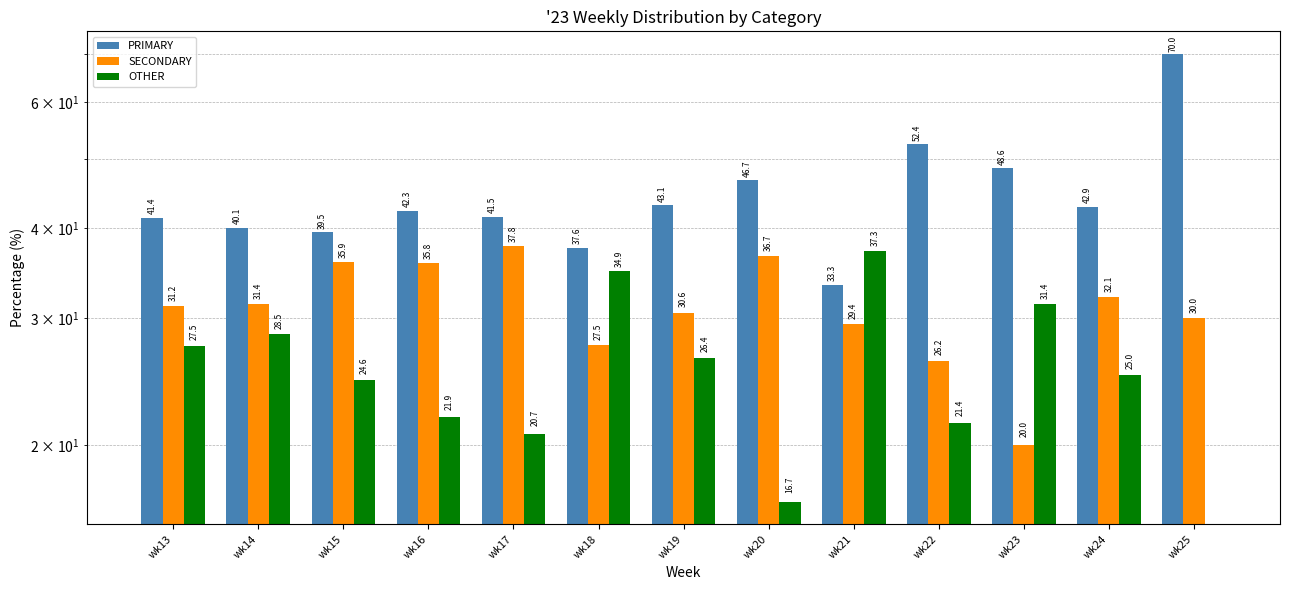

Reading left to right, transcribe all the data shown in this chart.

PRIMARY: 41.4	40.1	39.5	42.3	41.5	37.6	43.1	46.7	33.3	52.4	48.6	42.9	70.0
SECONDARY: 31.2	31.4	35.9	35.8	37.8	27.5	30.6	36.7	29.4	26.2	20.0	32.1	30.0
OTHER: 27.5	28.5	24.6	21.9	20.7	34.9	26.4	16.7	37.3	21.4	31.4	25.0	0.0